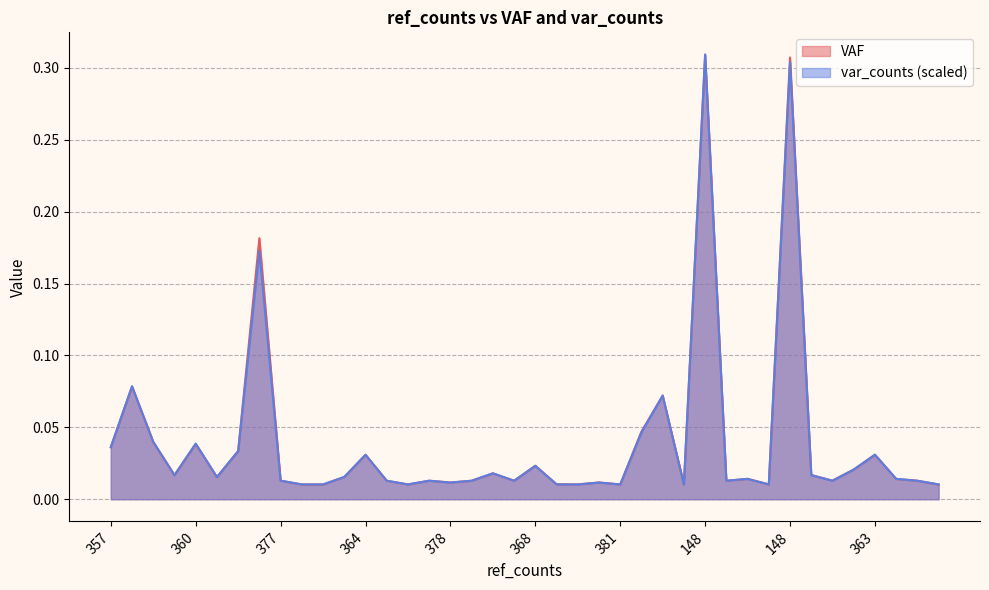

True or false: VAF has a value of 0.0 at 375.

False